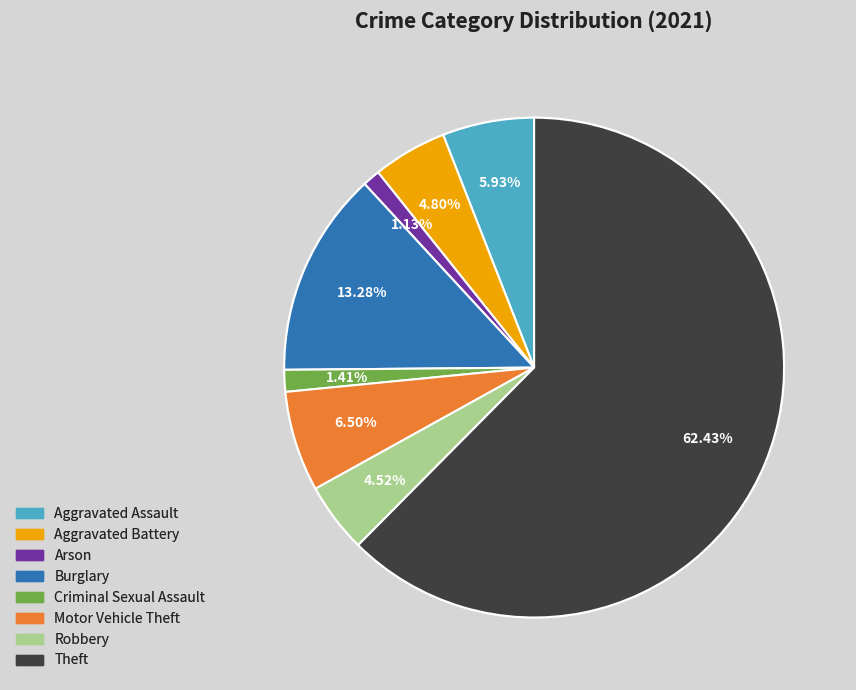

Does any single category account for the majority?

Yes